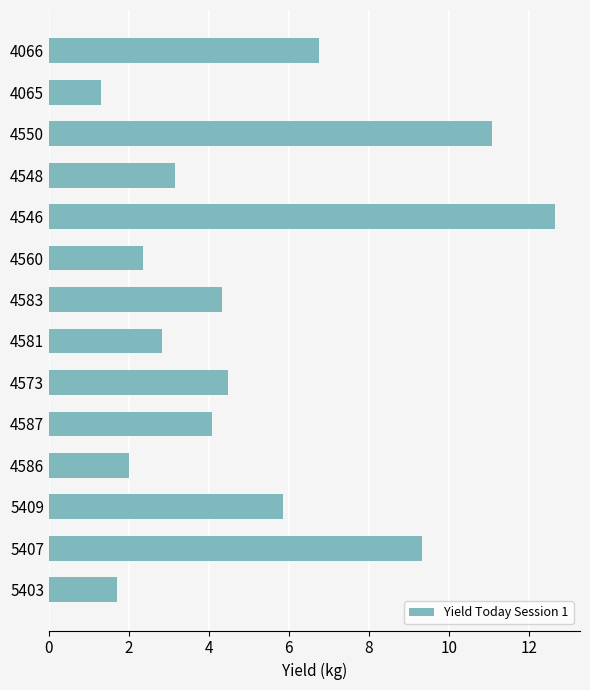

What value does the data have at 4548?

3.1